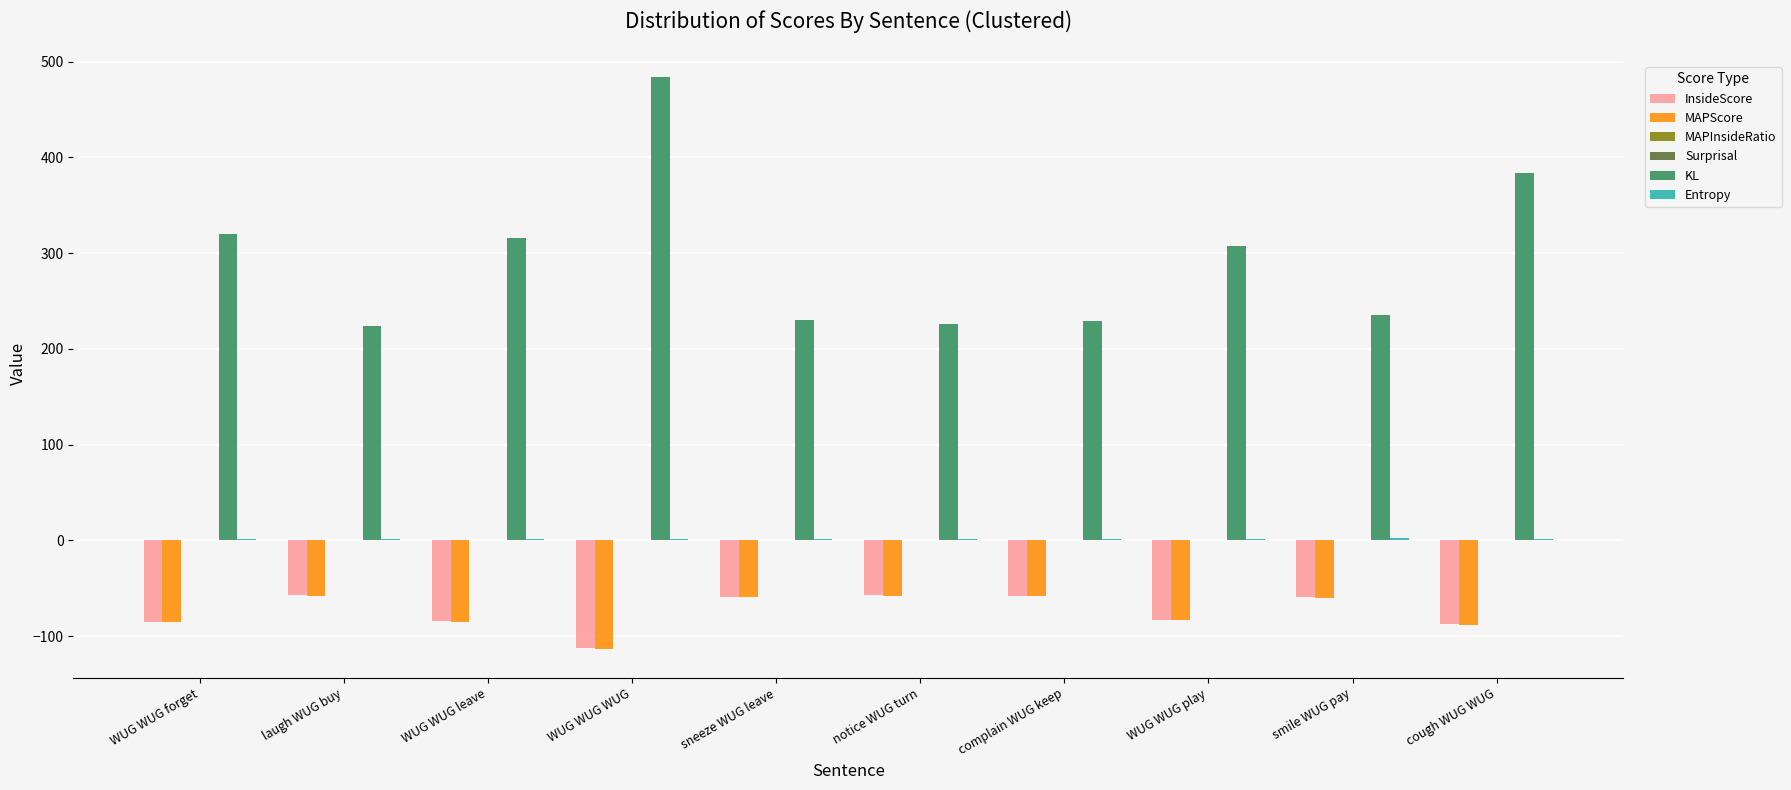

At which label does KL reach its peak?

WUG WUG WUG